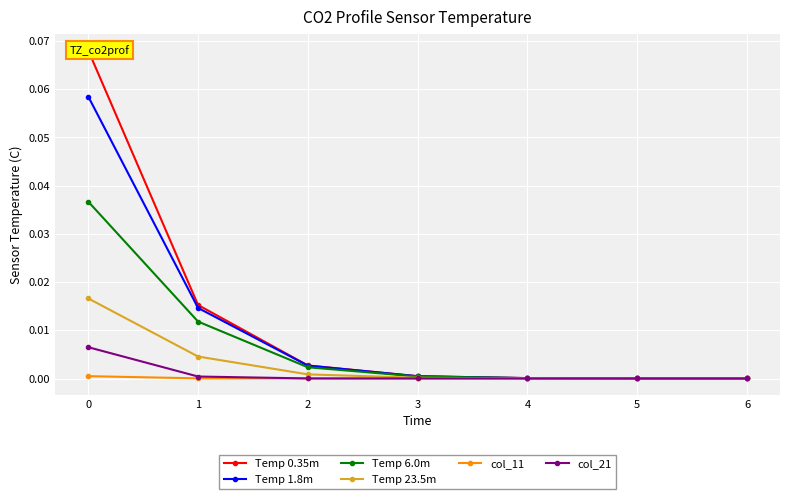

At how many categories does at least one series exceed 0?

7